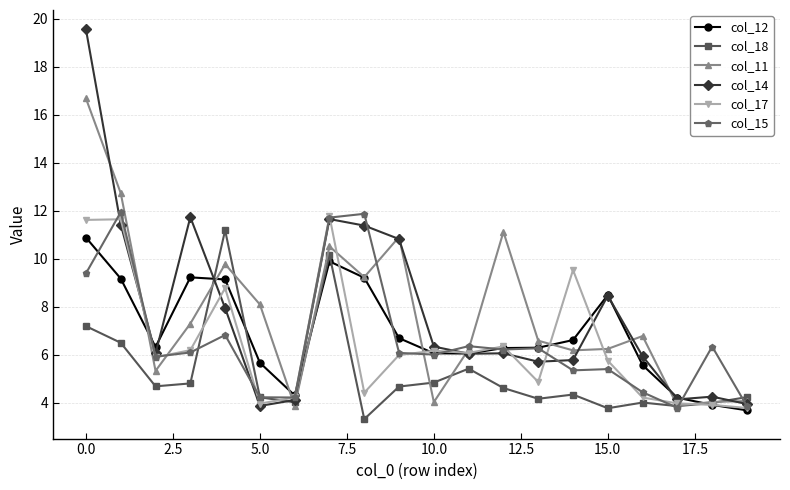

What is the greatest value displayed?

19.6